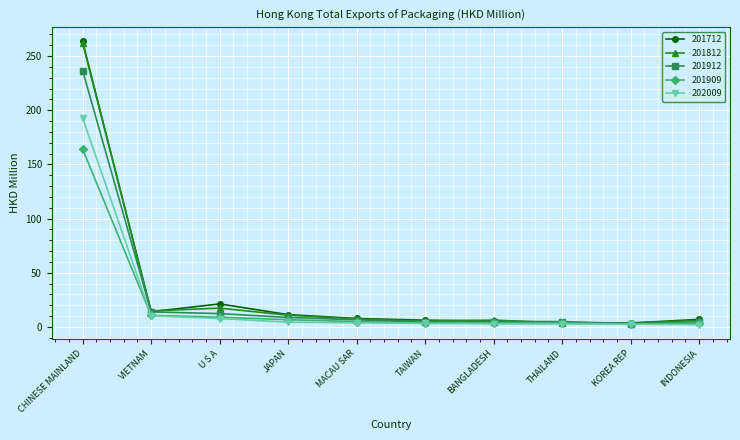

True or false: 201912 has more than 0 interior local peaks.

True